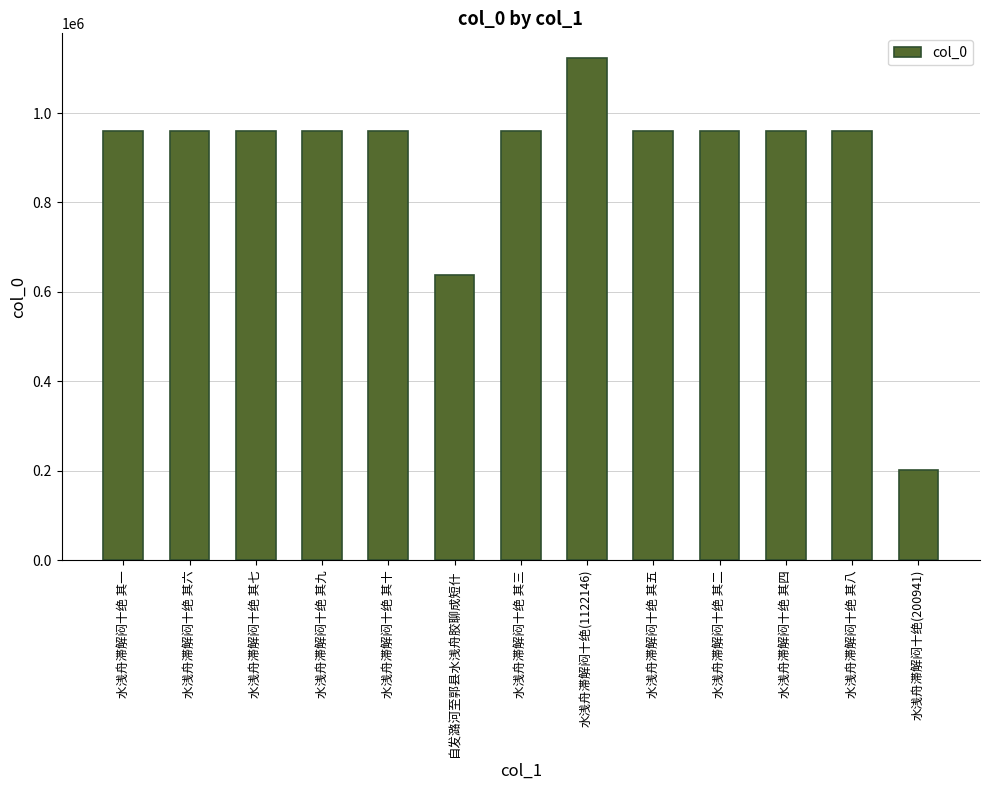

What is the smallest value displayed?

200941